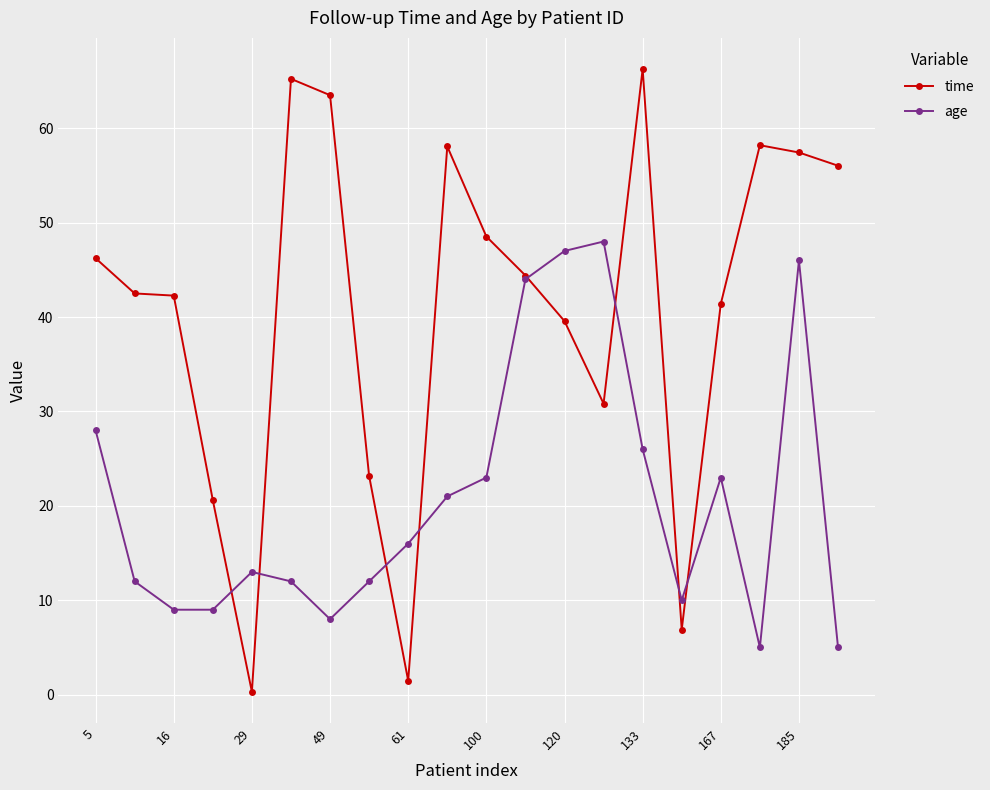

What are all the series names shown in the legend?

time, age